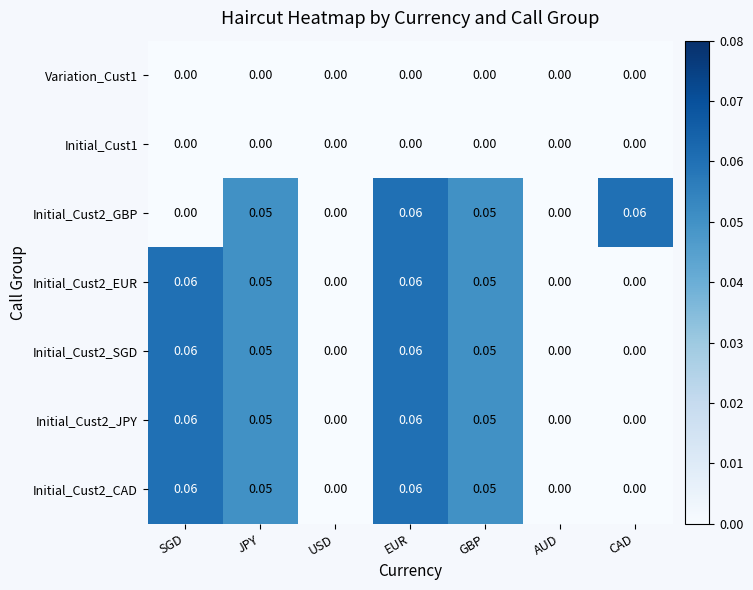

At which category is the sum across all series the highest?

EUR